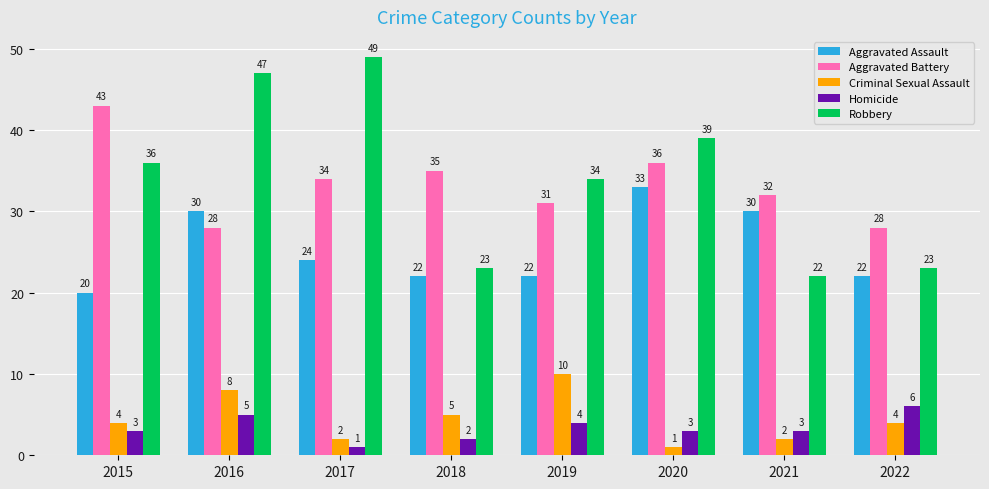

What is the value of the Robbery bar at the 2nd from the left?

47